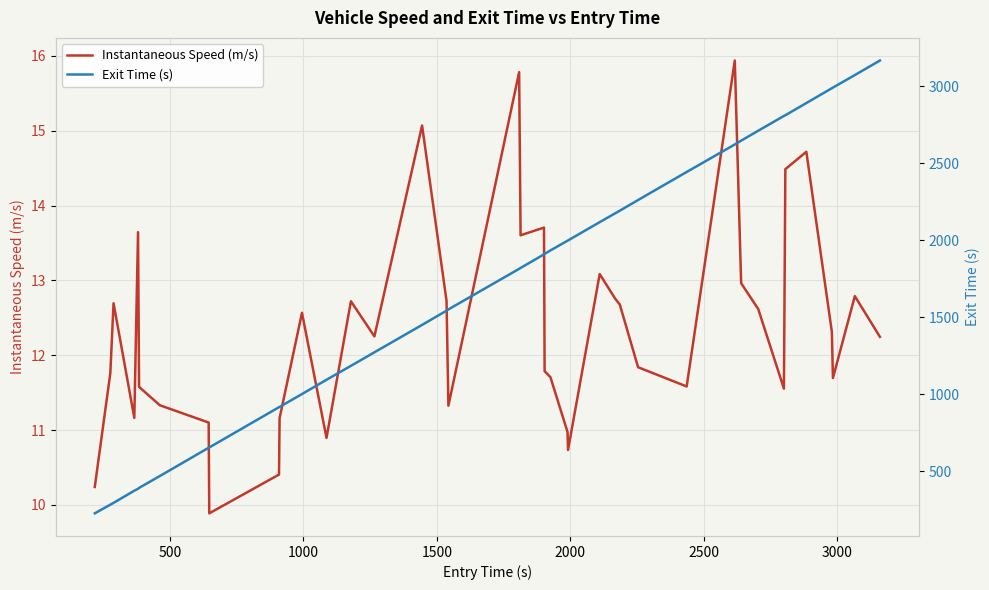

Is the value of Instantaneous Speed (m/s) at 0 greater than the value of Exit Time (s) at 28?

No